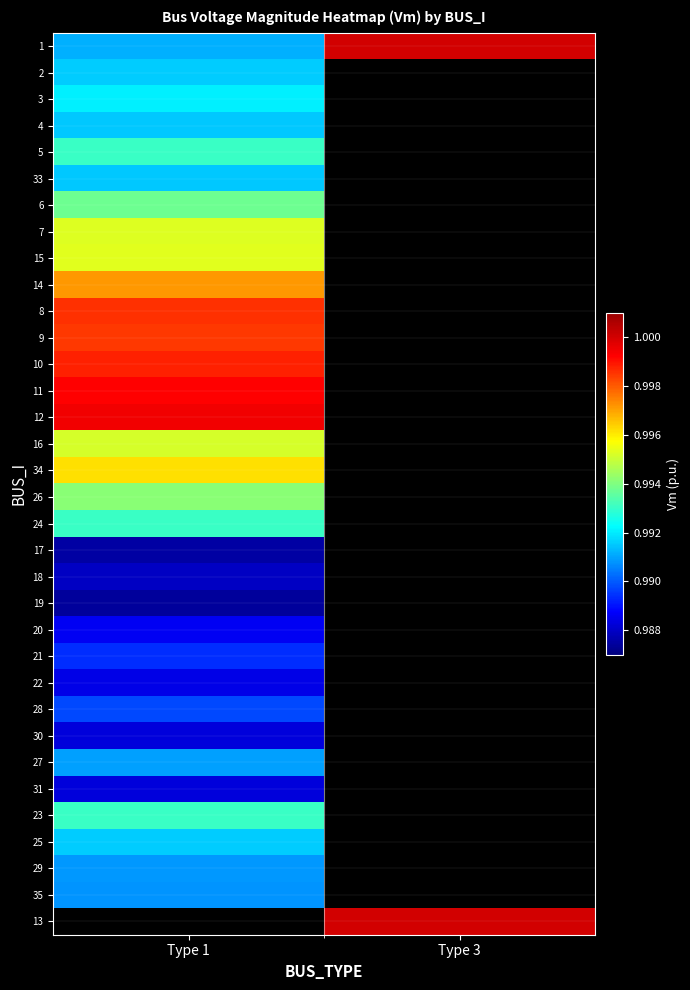

Where is 26 nearest to the value 0?

Type 1